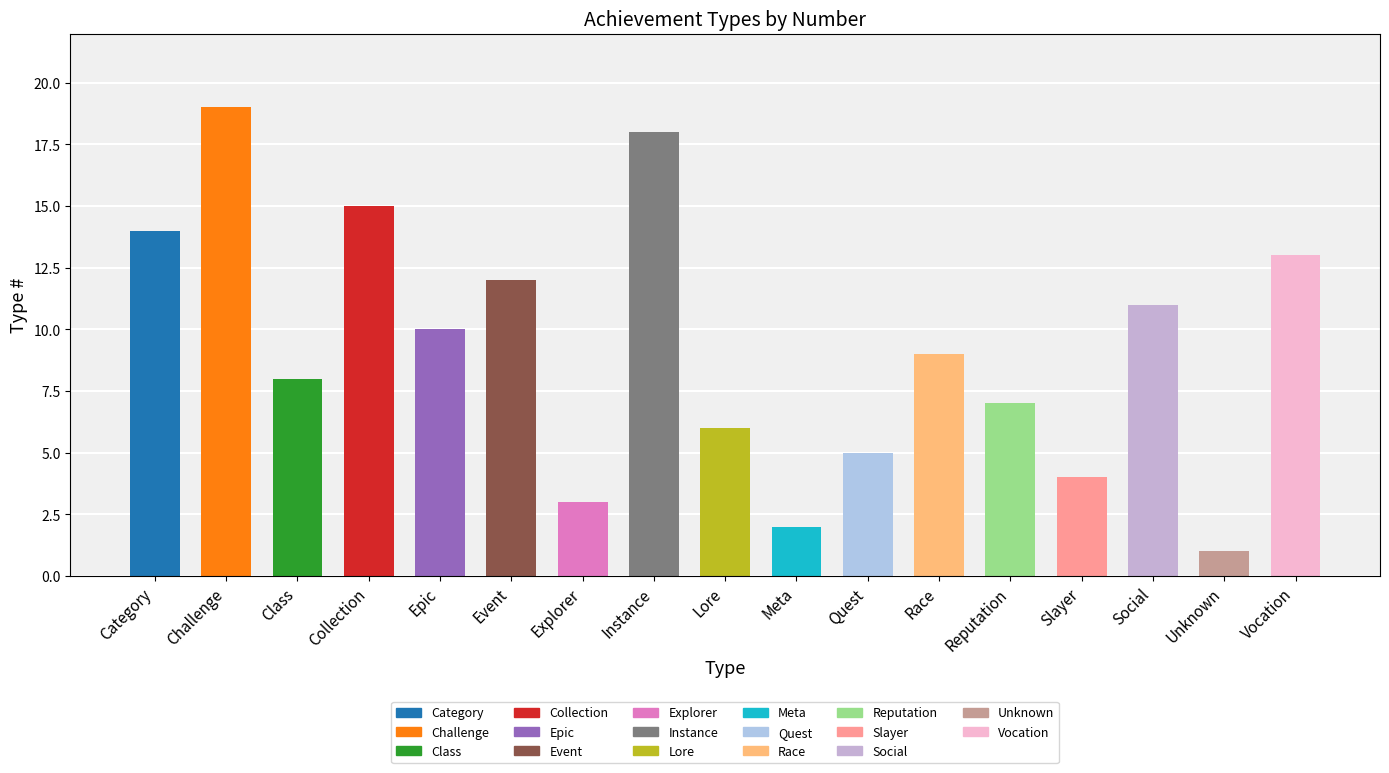

How many bars are there in total?

17